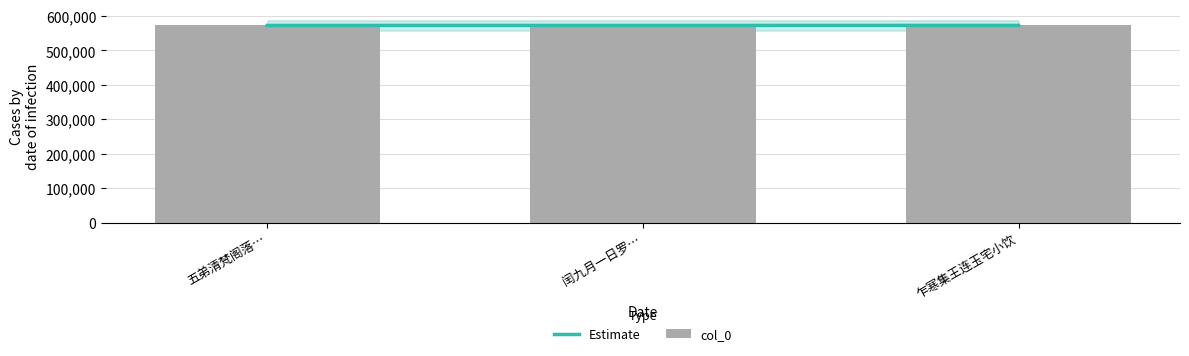

Are the bars horizontal?

No